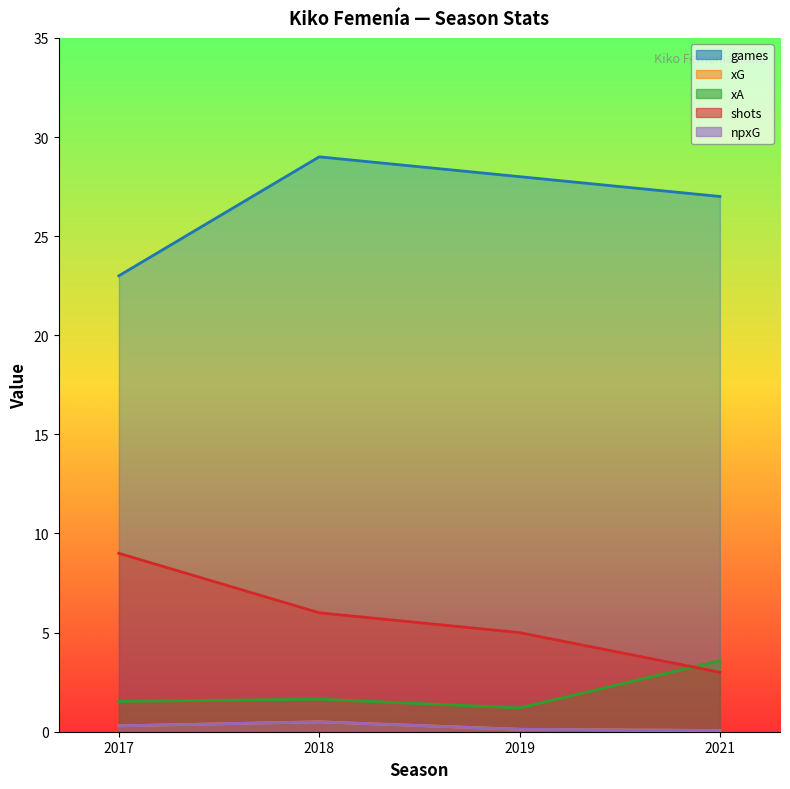

At which label is shots closest to 6?

2018